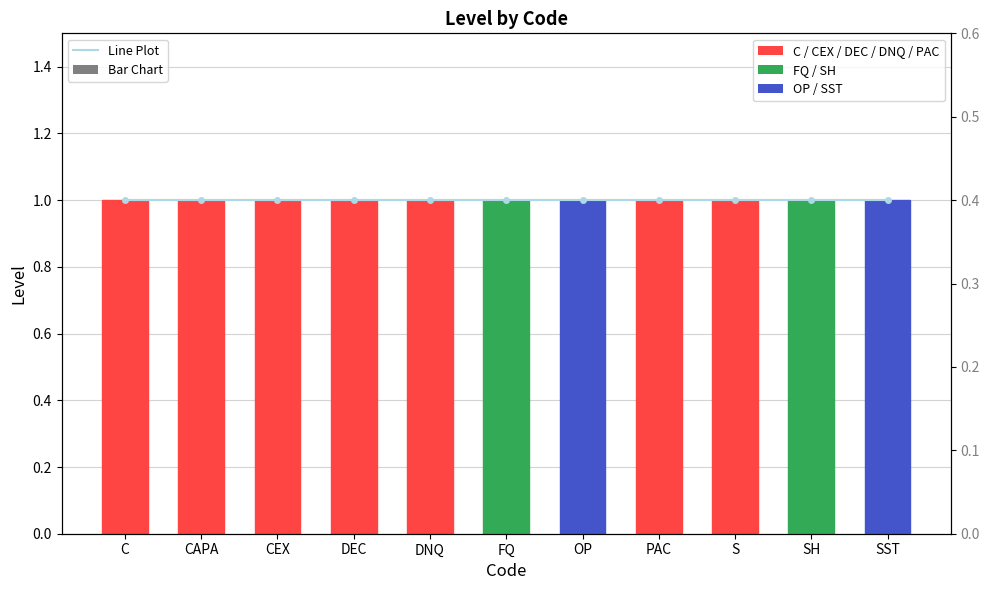

What is the maximum value shown in the chart?

1.0